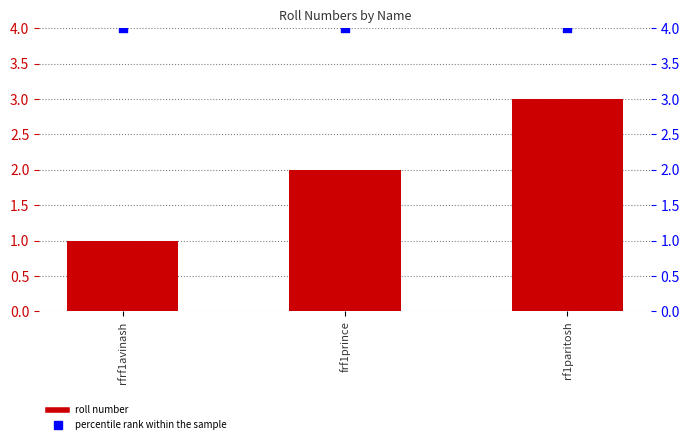

Which series has the largest total across all categories?

percentile rank within the sample